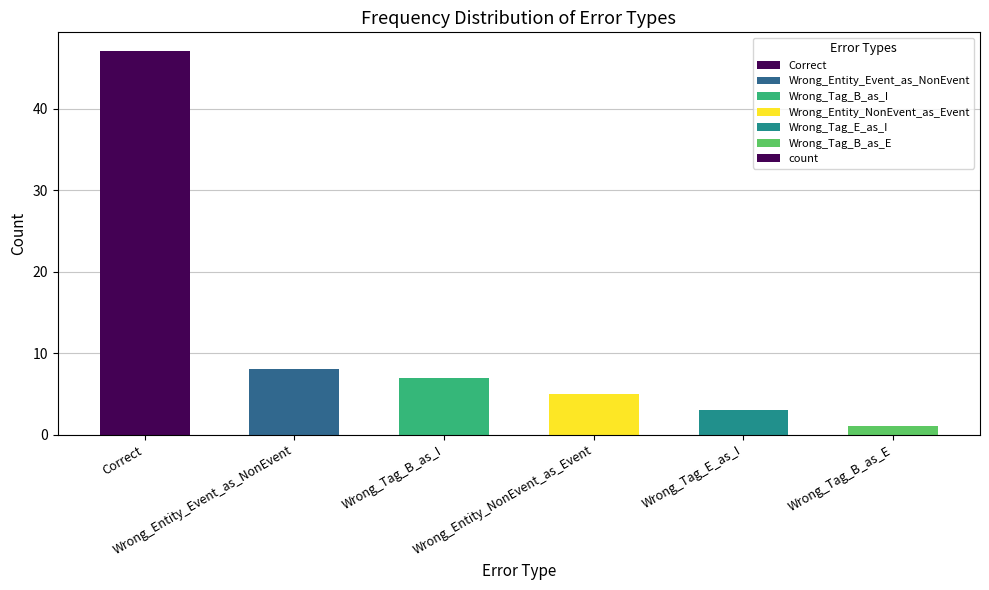

What is the change in value from Correct to Wrong_Entity_NonEvent_as_Event?

-42